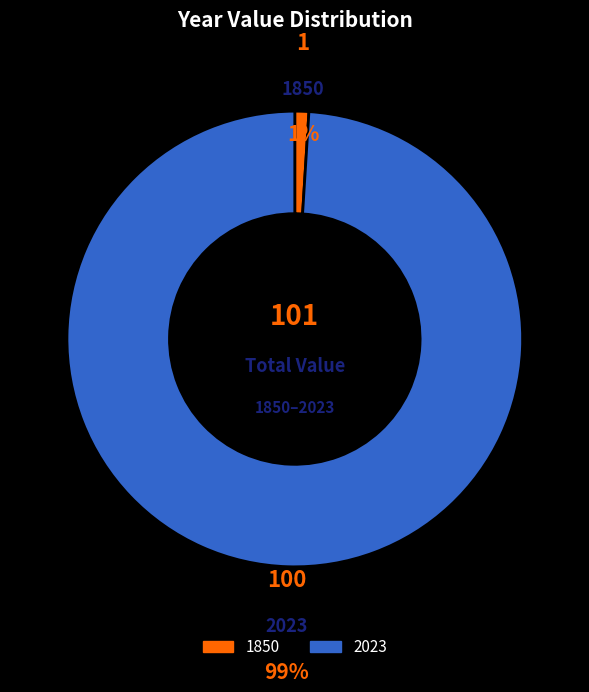

Rank the categories by value from highest to lowest.

2023, 1850